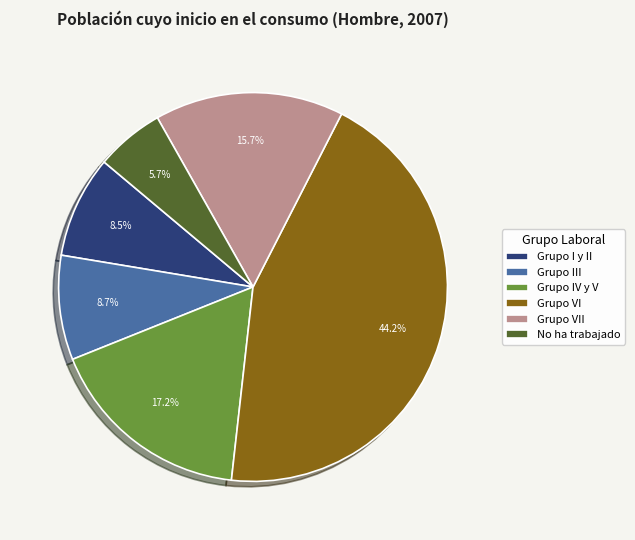

To the nearest percent, what portion does No ha trabajado represent?

6%